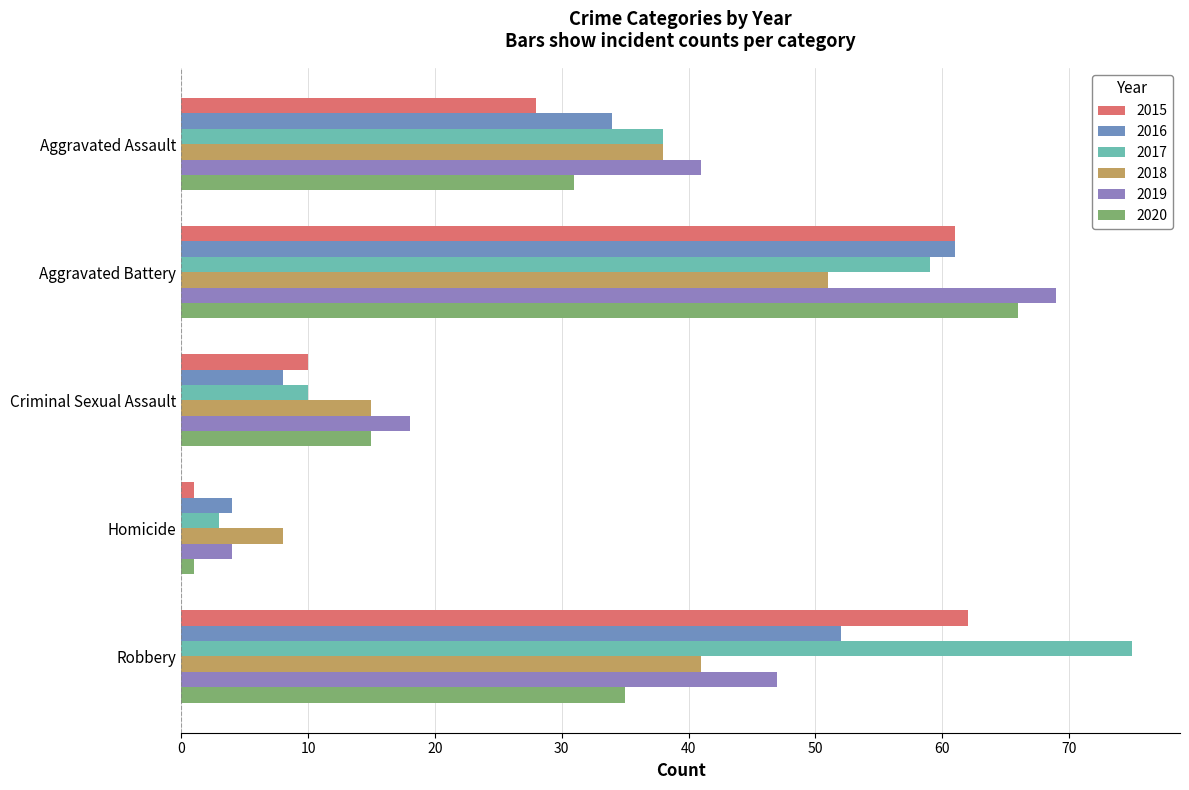

How many data points does each series have?

5